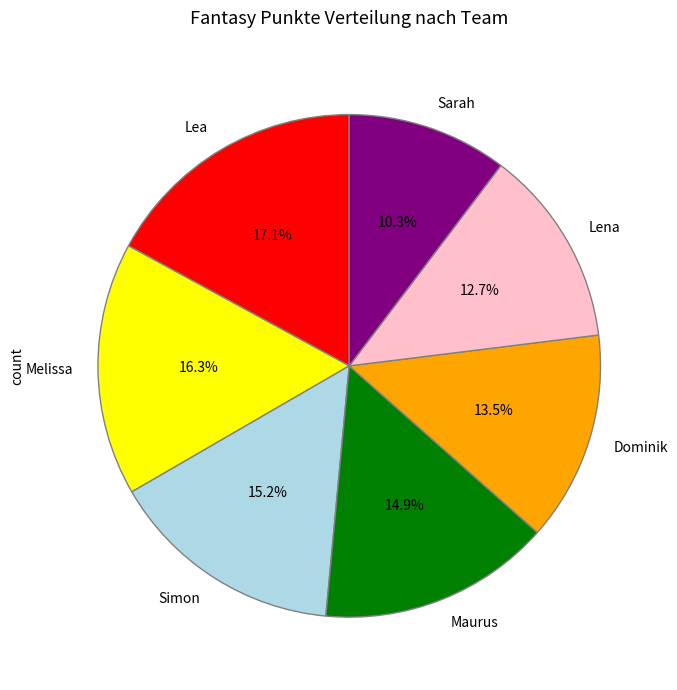

Does any single category account for the majority?

No